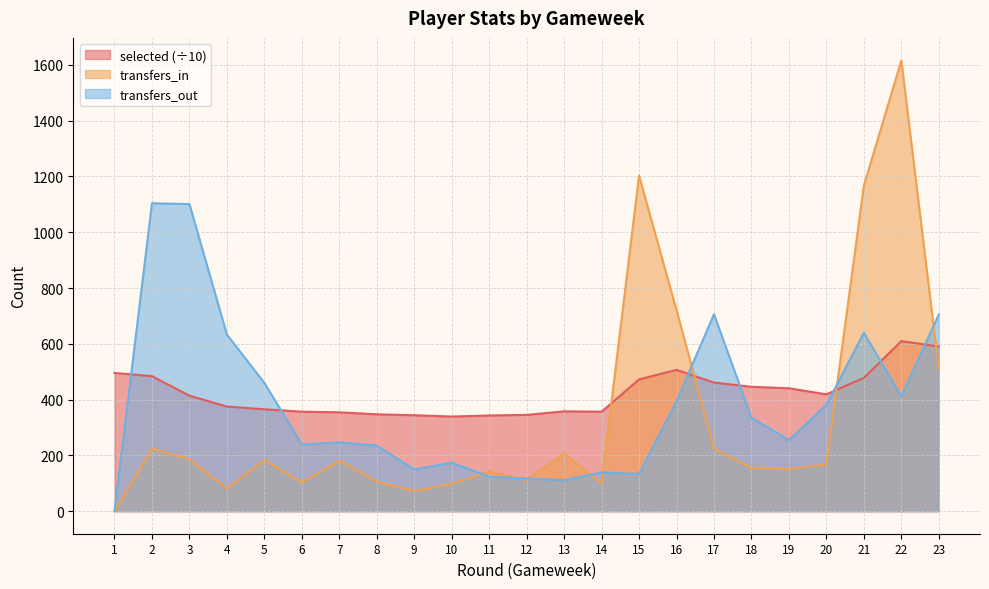

Which has a higher value, 1 or 22?

22